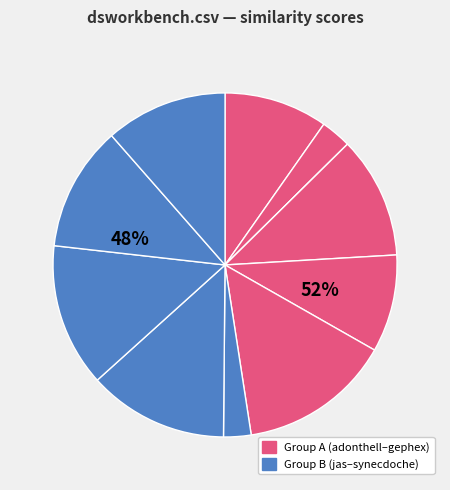

True or false: freelords.csv accounts for 2% of the total.

False